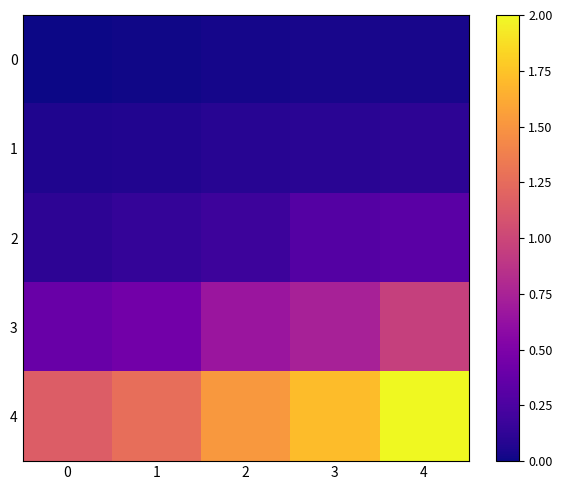

List the series in order of their peak value, lowest first.

0, 1, 2, 3, 4